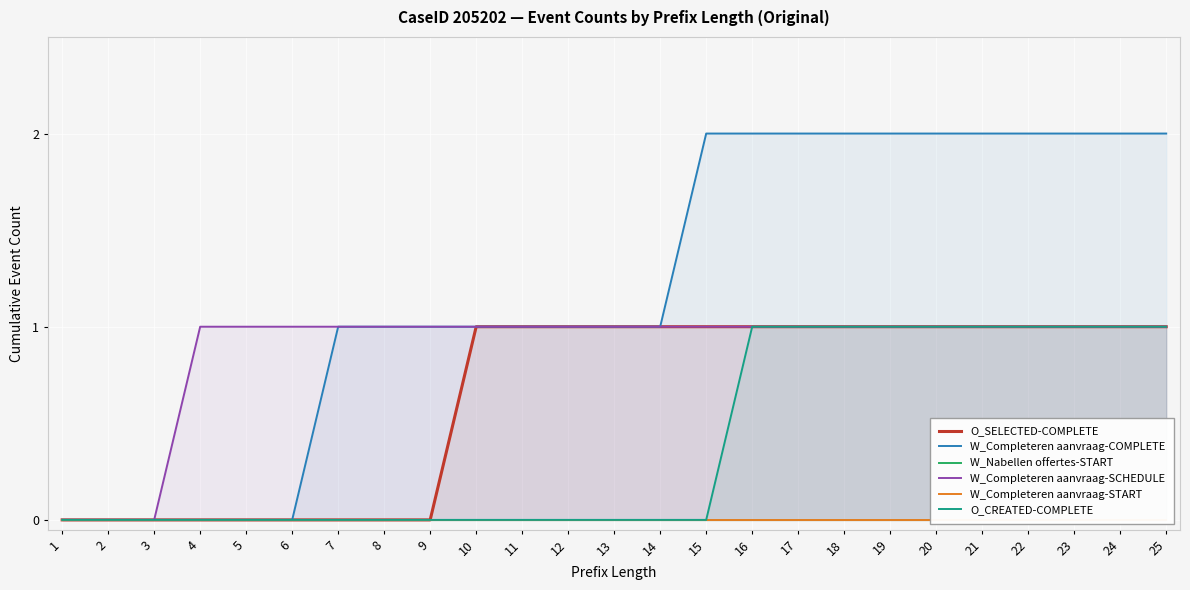

The value of W_Nabellen offertes-START at 17 is 0. True or false?

True